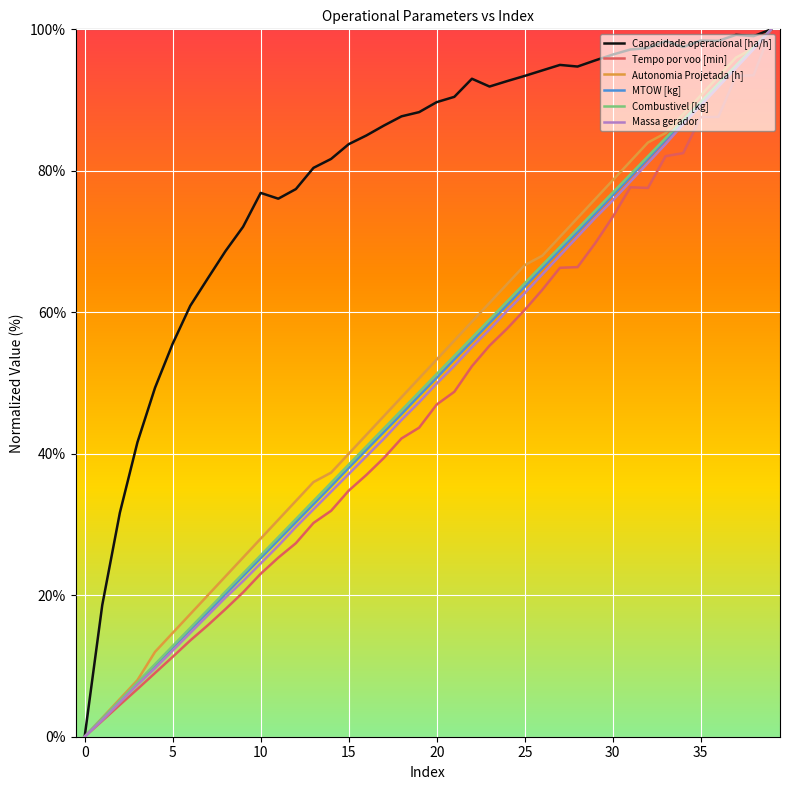

Which series has the largest total across all categories?

Capacidade operacional [ha/h]